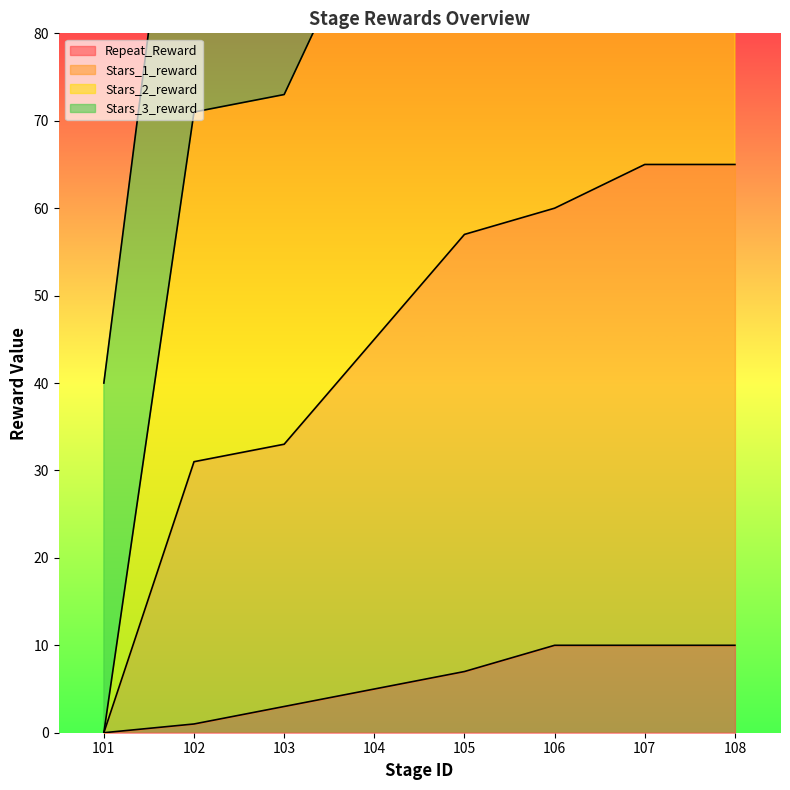

True or false: Repeat_Reward has a value of 1 at 102.

True